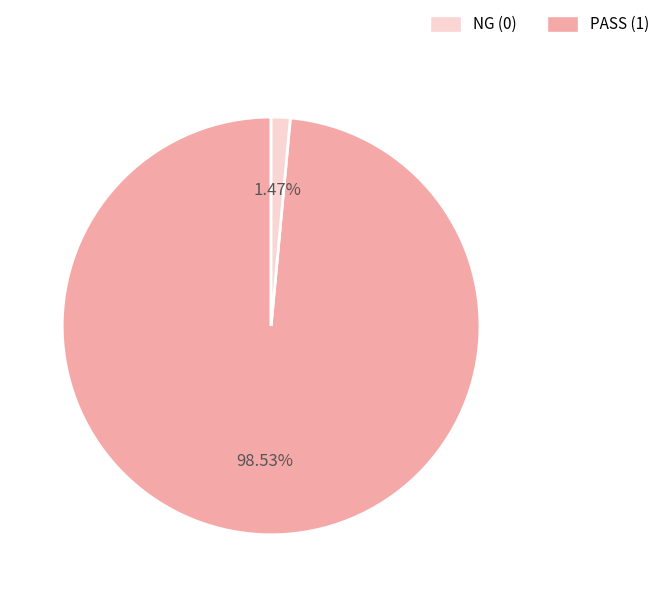

Does any single category account for the majority?

Yes